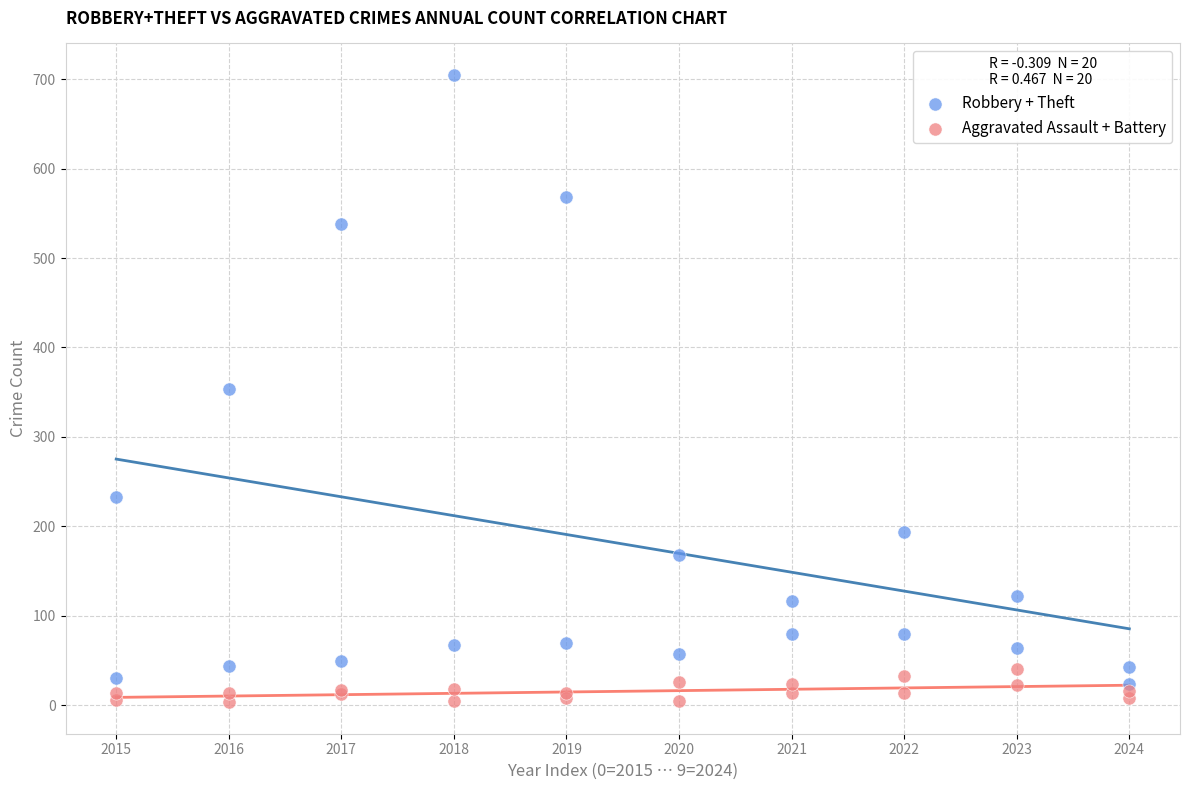

In the Robbery + Theft series, what Y value is closest to 364?

354